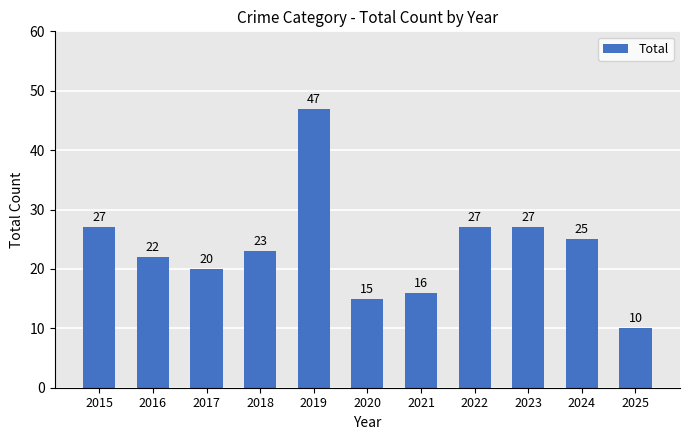

Are the bars grouped side by side (vs. stacked)?

No